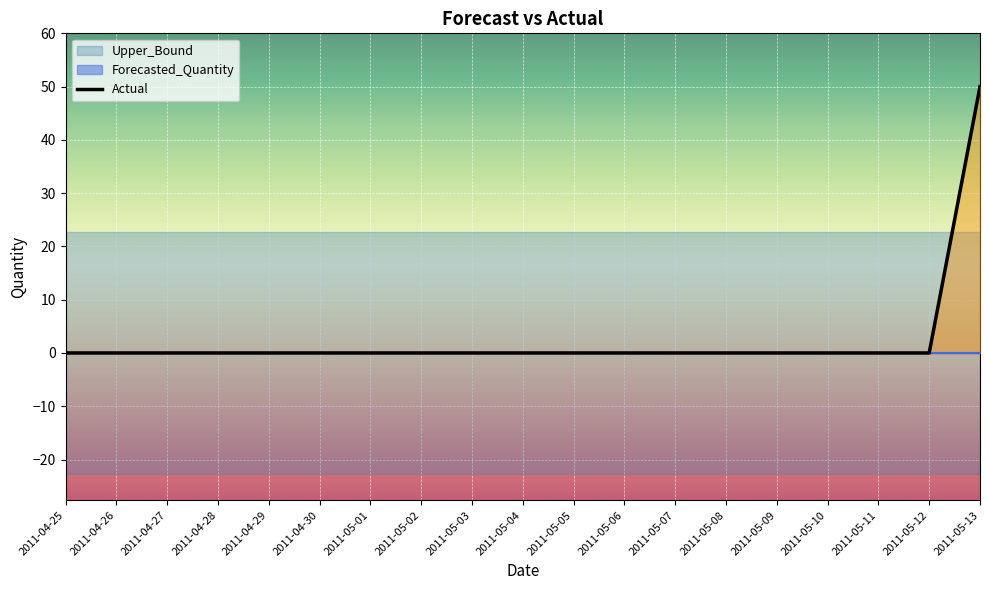

At which category does the chart reach its peak across all series?

2011-05-13